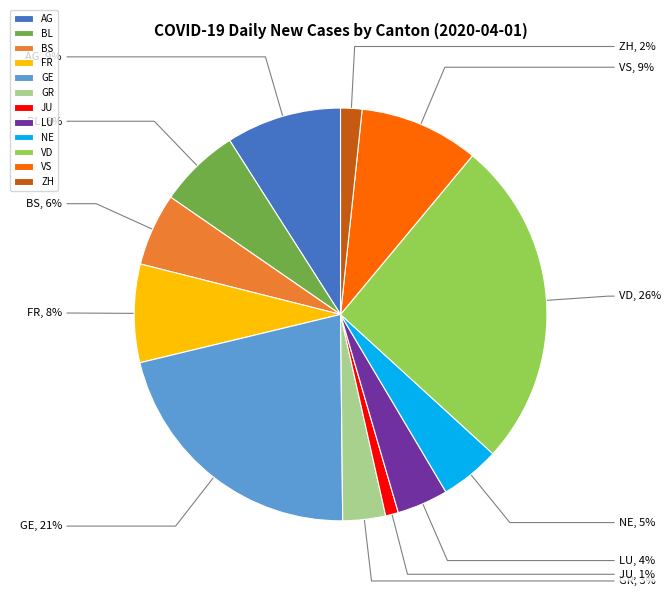

To the nearest percent, what is the average slice percentage?

8%